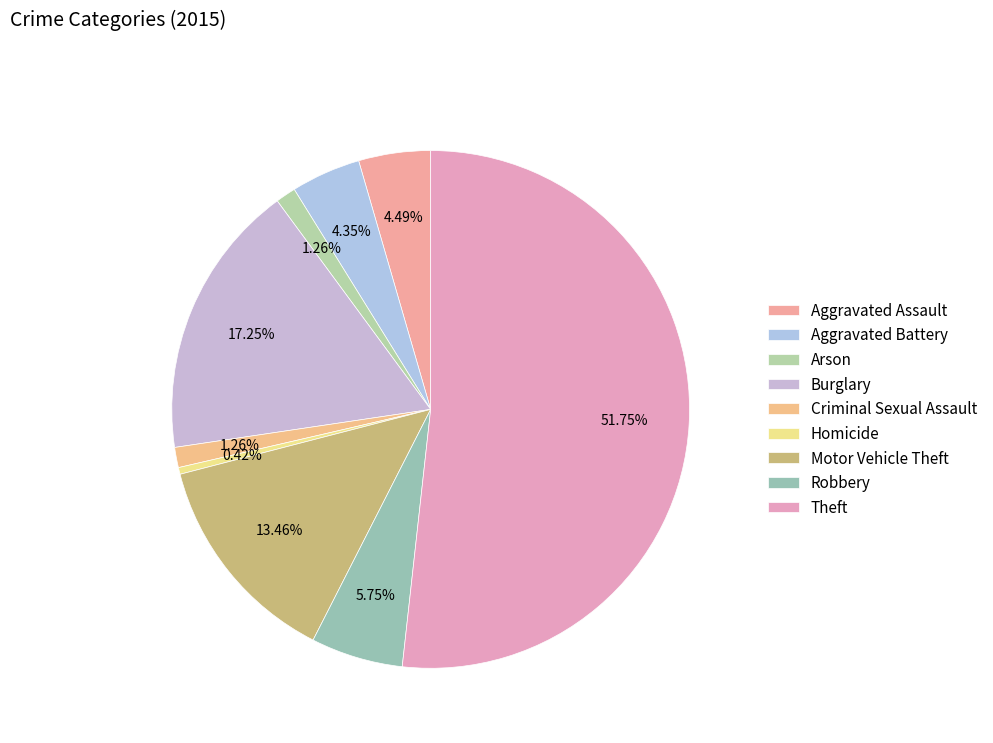

Is it true that Criminal Sexual Assault is 15% of the pie?

False